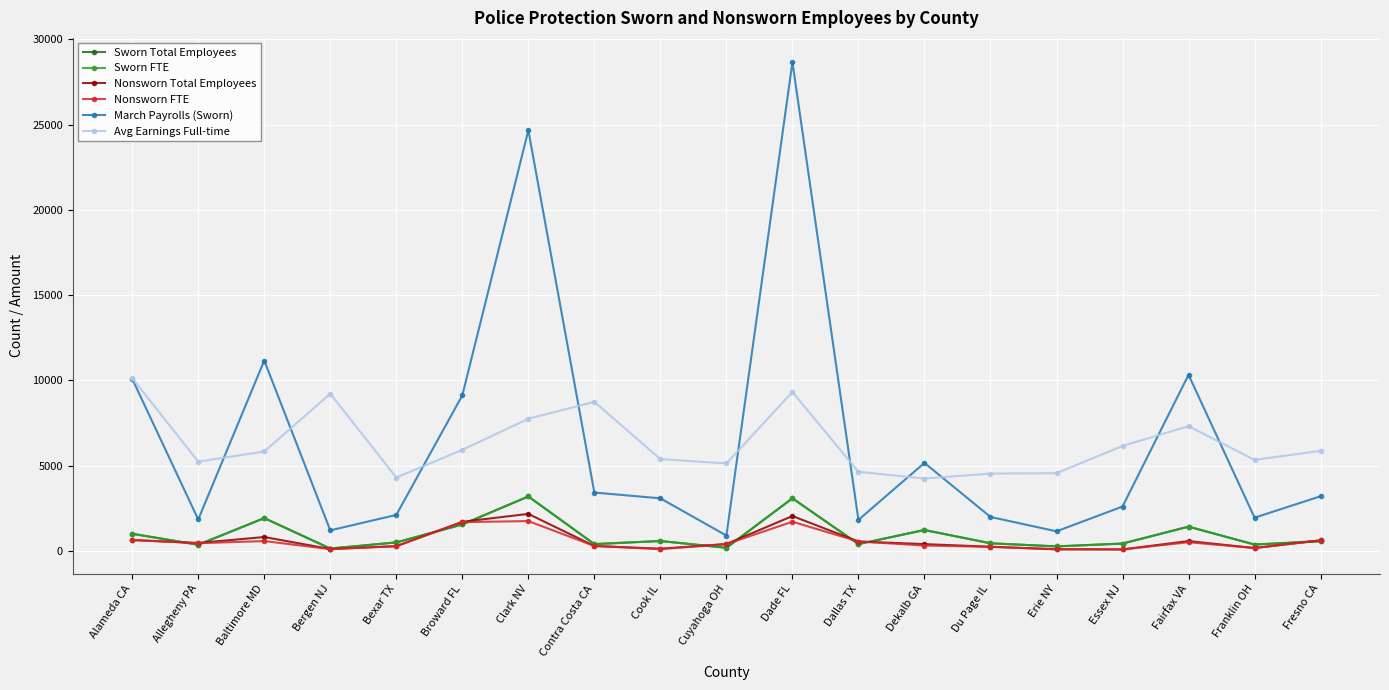

At which category is the sum across all series the highest?

Dade FL